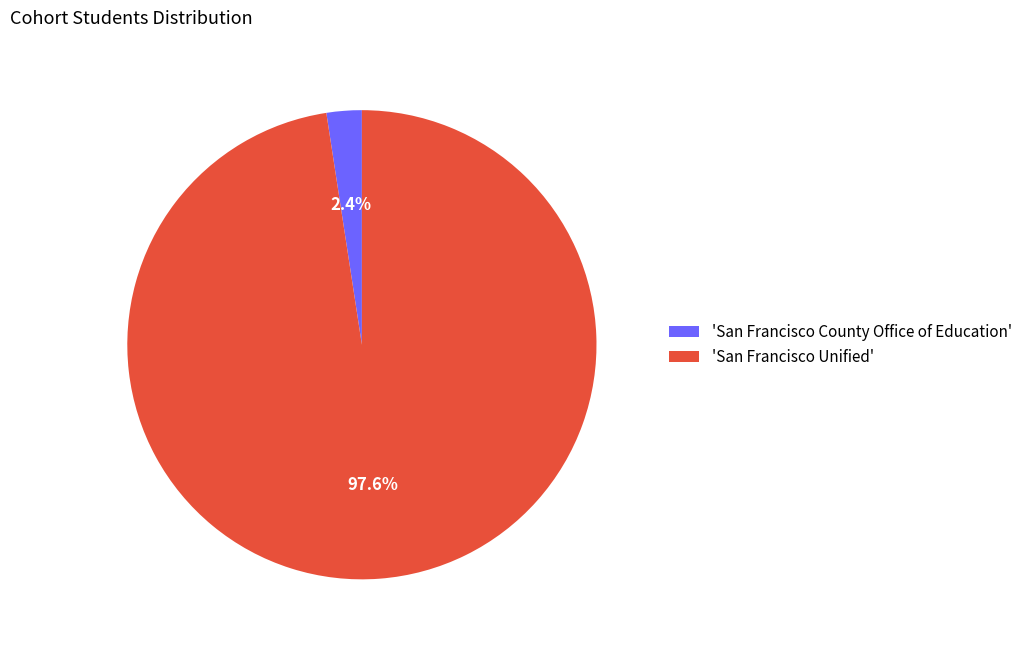

Which category has the biggest portion of the pie?

'San Francisco Unified'